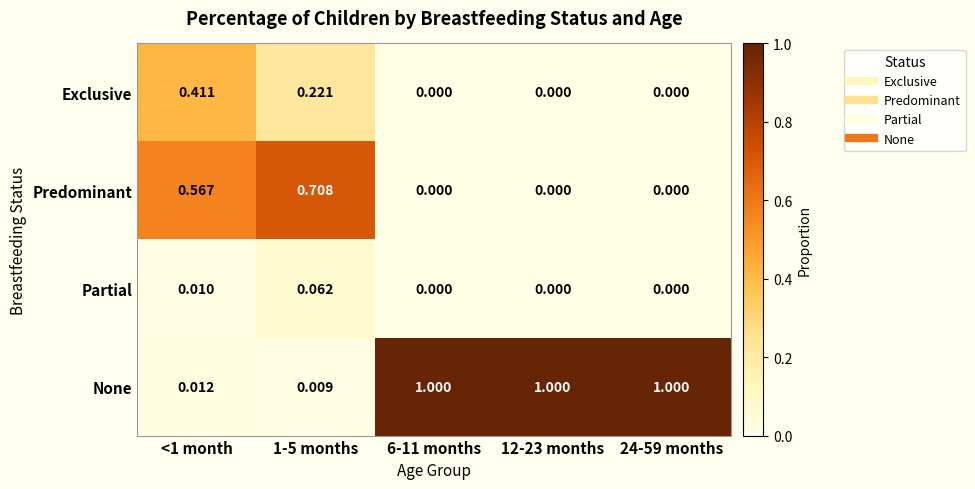

Which series has the largest total across all categories?

None